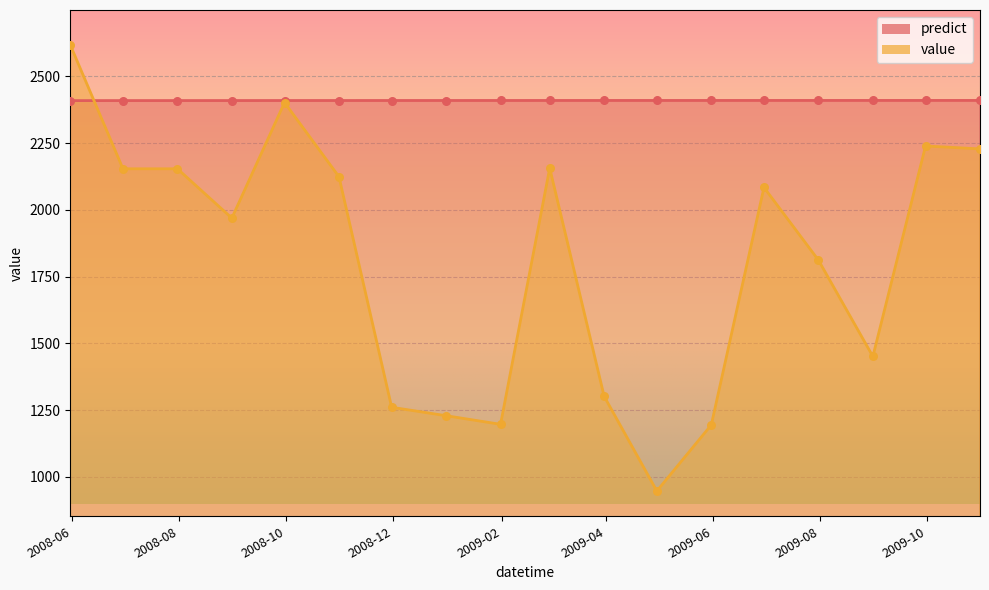

At which category is the sum across all series the highest?

2008-05-31